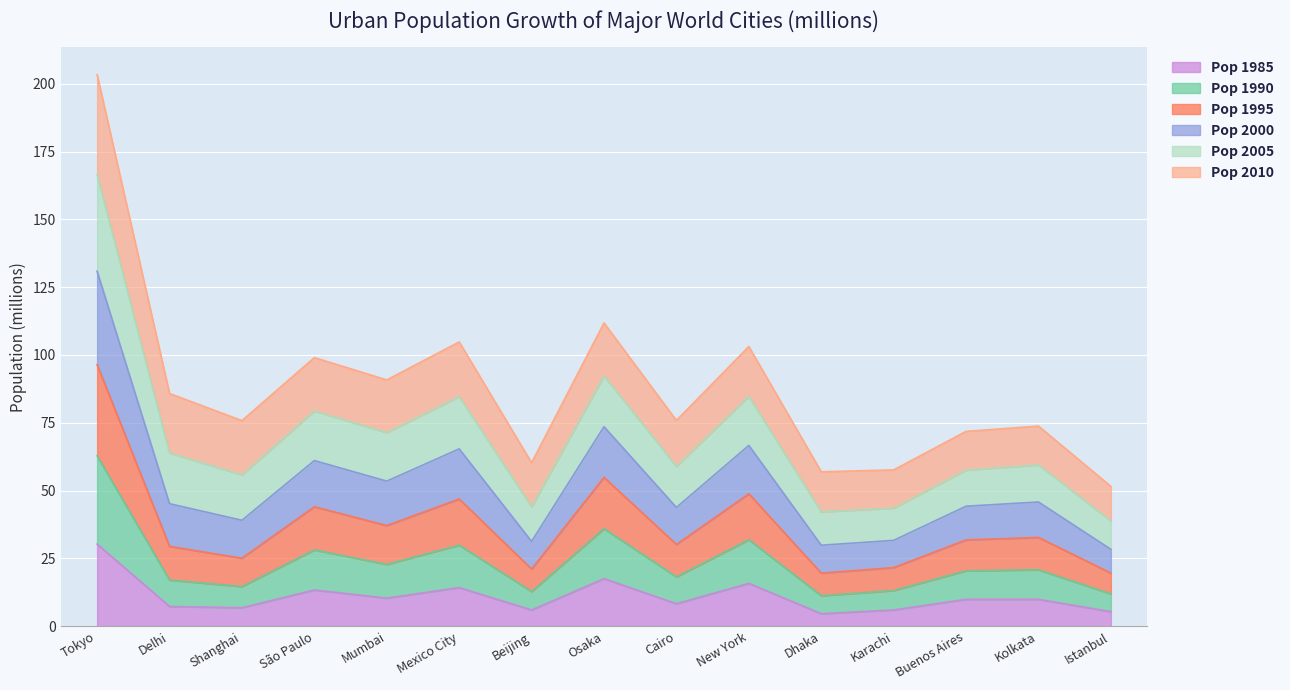

Which category has the highest value in the Pop 1985 series?

Tokyo